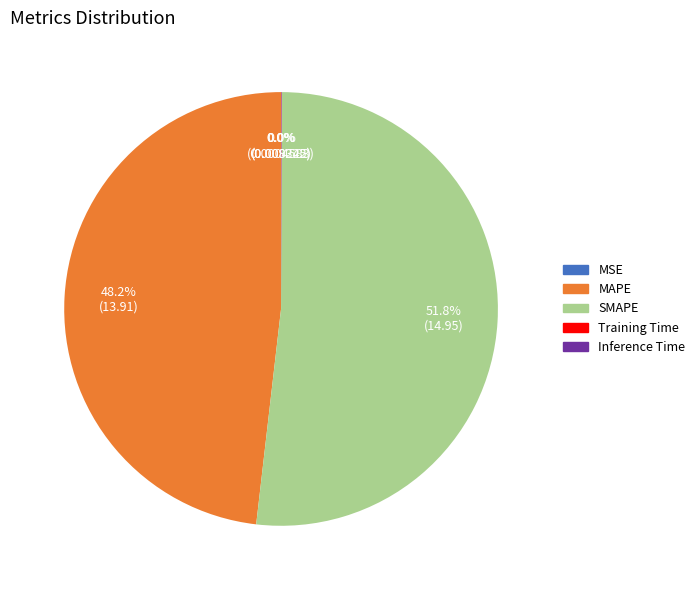

Between MAPE and SMAPE, which is larger?

SMAPE